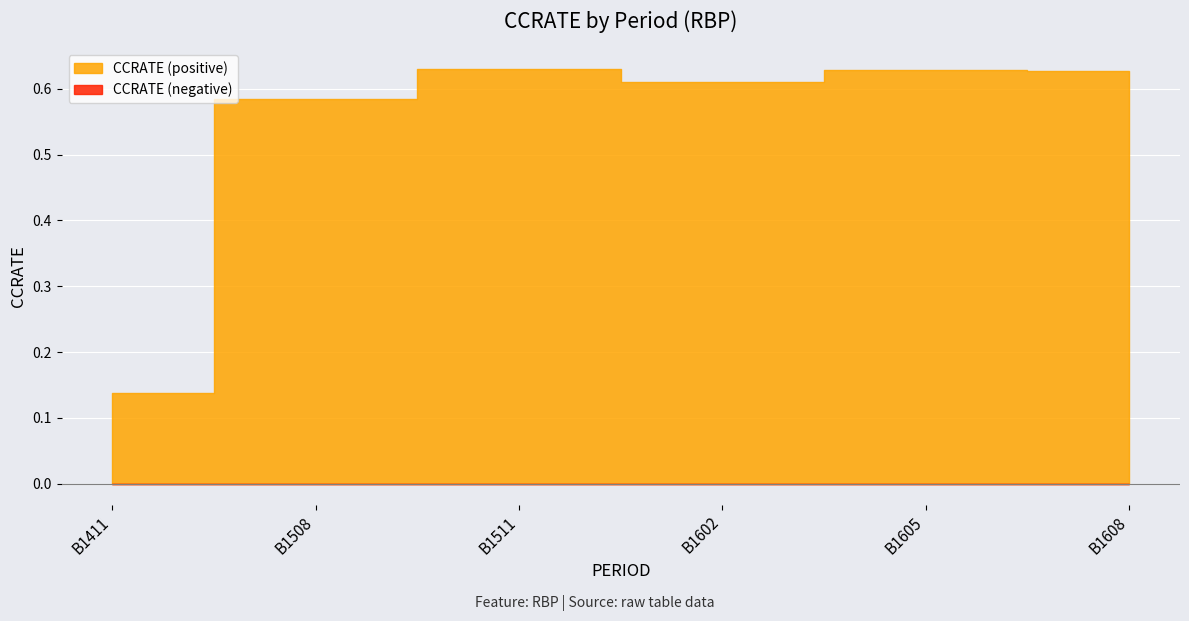

True or false: the data shows 0.0 at B1411.

False